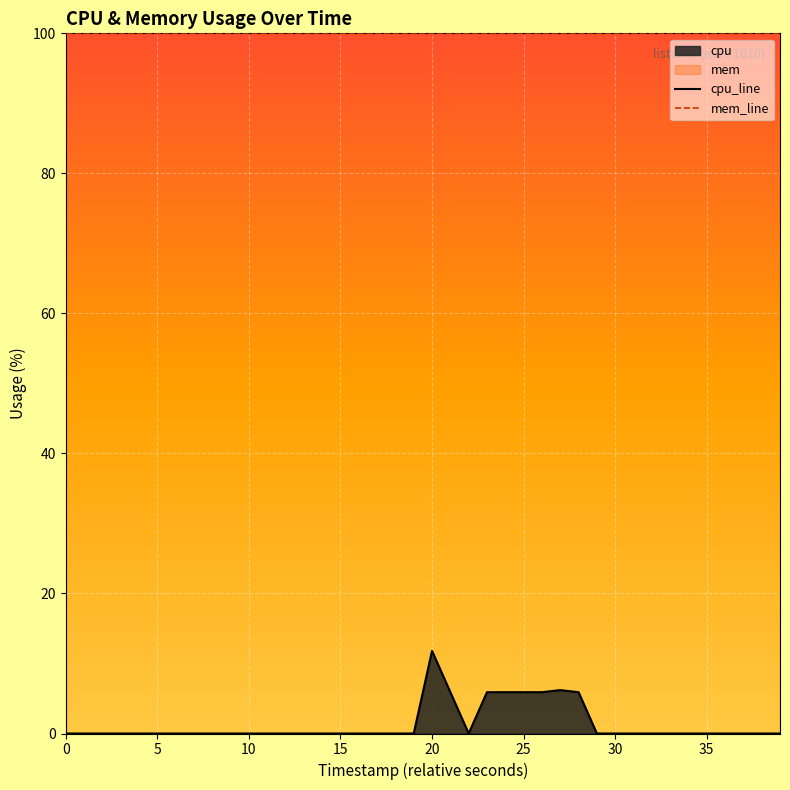

What is the average value of the mem_line series?

100.0